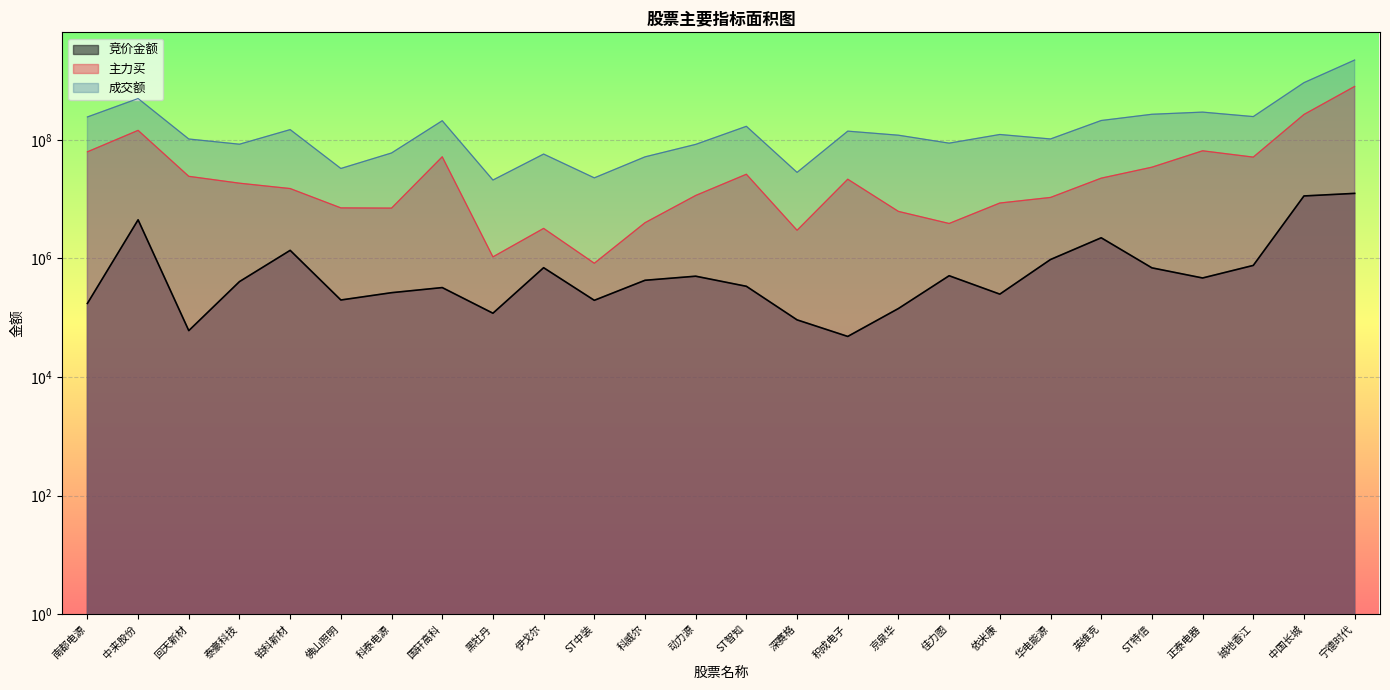

What position from the left is 积成电子?

16